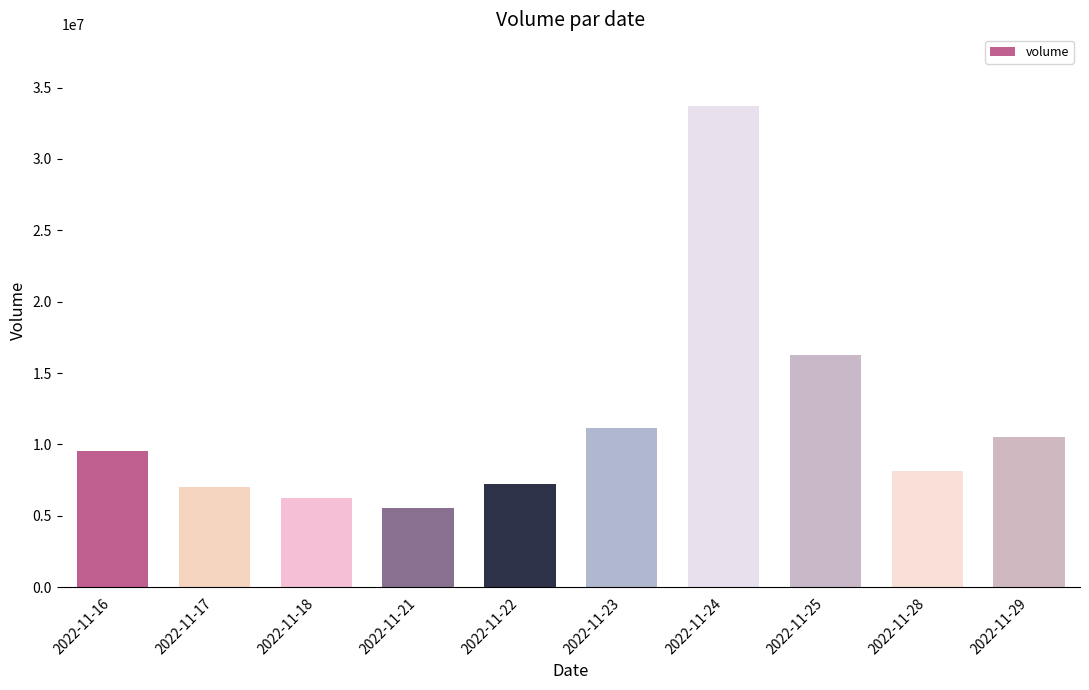

Reading left to right, list all the values displayed in this chart.

9555959	7010142	6278700	5545100	7253100	11184005	33673310	16280215	8128100	10491396